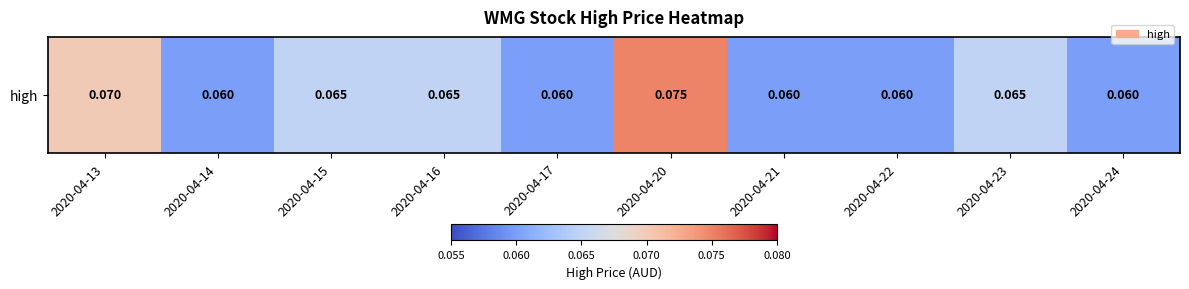

Reading left to right, what are all the values shown in this chart?

2020-04-13=0.1	2020-04-14=0.1	2020-04-15=0.1	2020-04-16=0.1	2020-04-17=0.1	2020-04-20=0.1	2020-04-21=0.1	2020-04-22=0.1	2020-04-23=0.1	2020-04-24=0.1